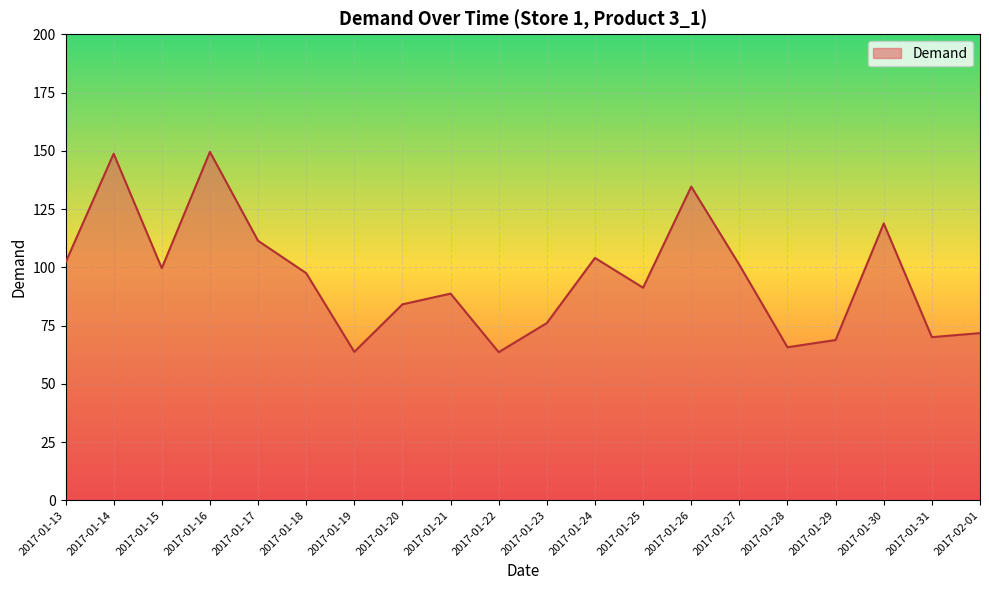

What position from the left is 2017-01-26?

14